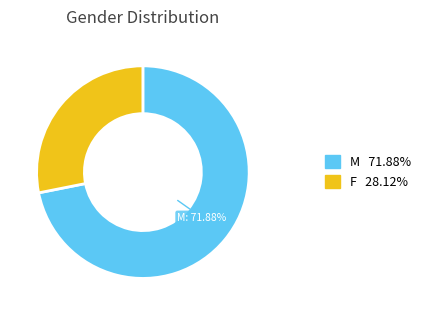

Count the number of slices in the pie.

2